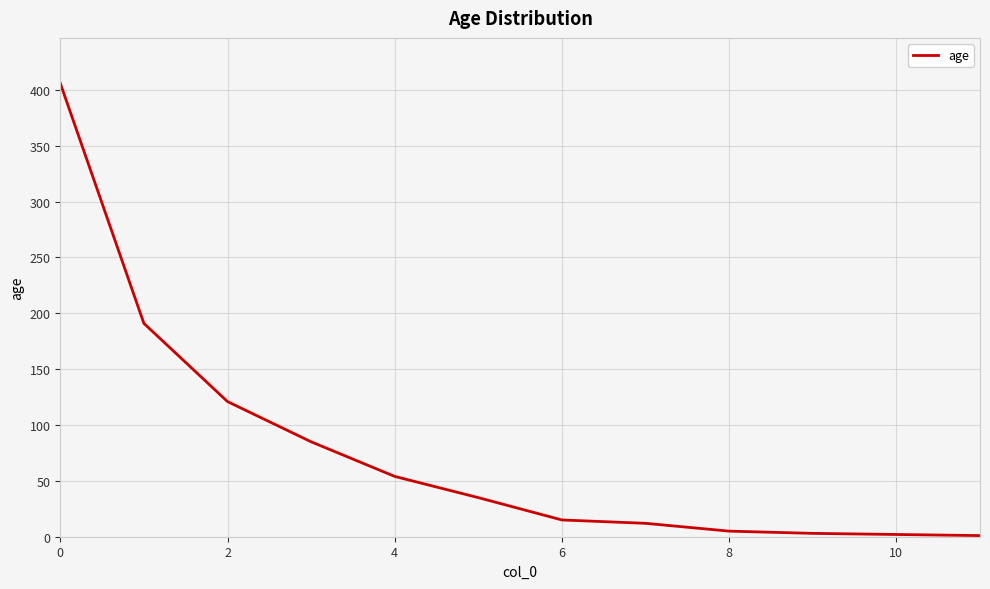

What is the greatest value displayed?

406